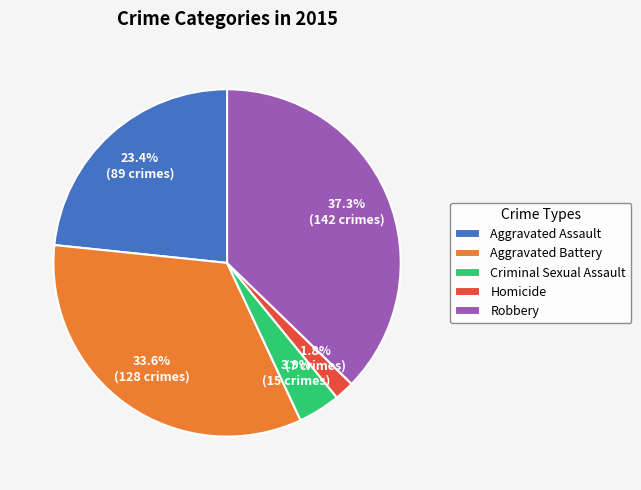

Which has a higher value, Robbery or Criminal Sexual Assault?

Robbery